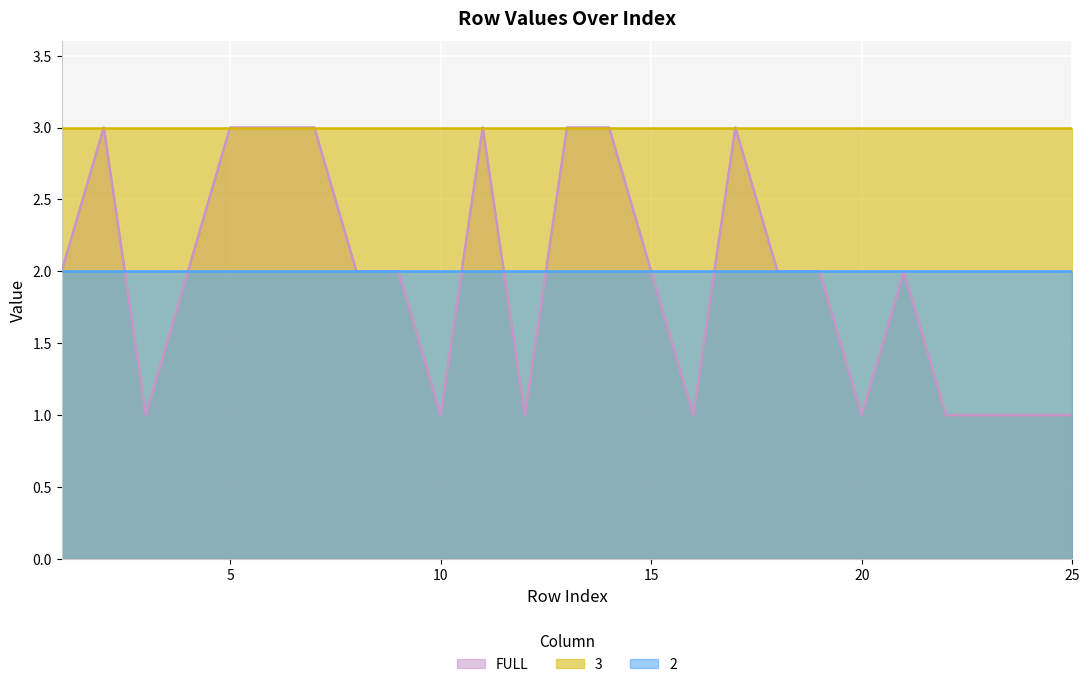

Count the FULL values in the range 1 to 3.

25